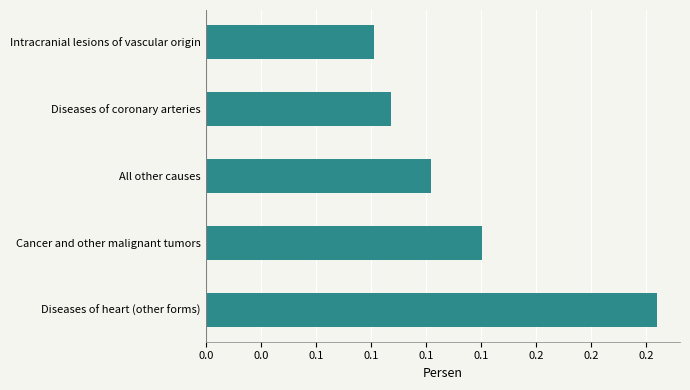

What is the maximum value shown in the chart?

0.2